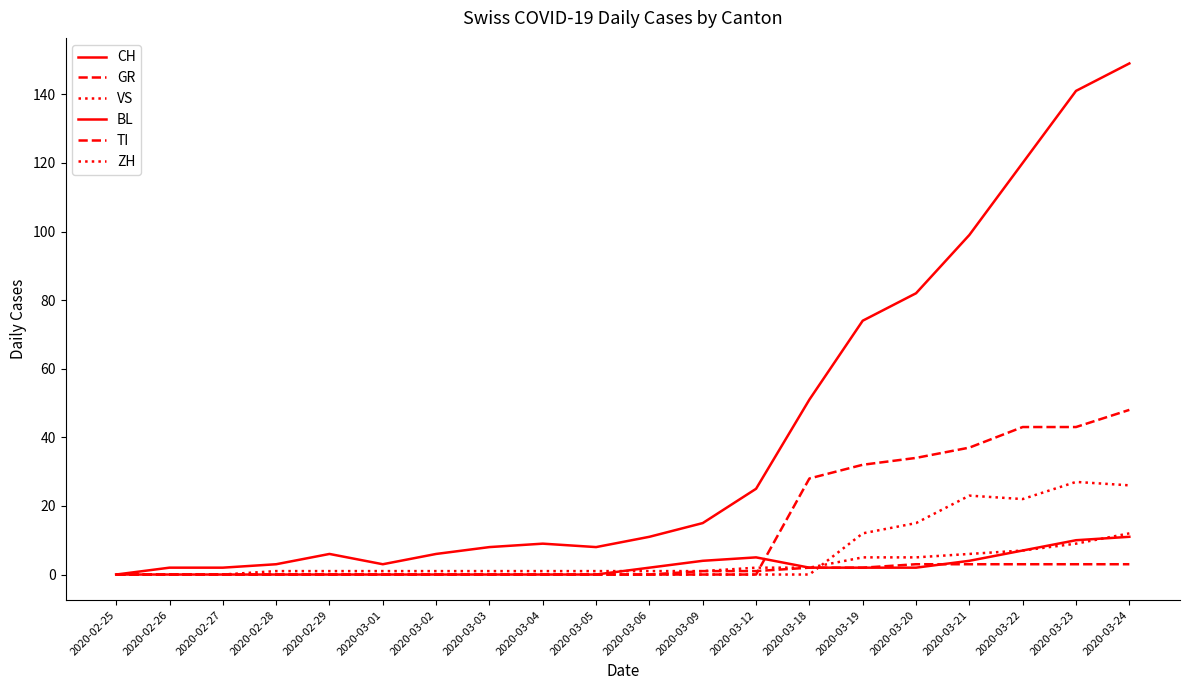

What is the label of the 15th point from the left?

2020-03-19